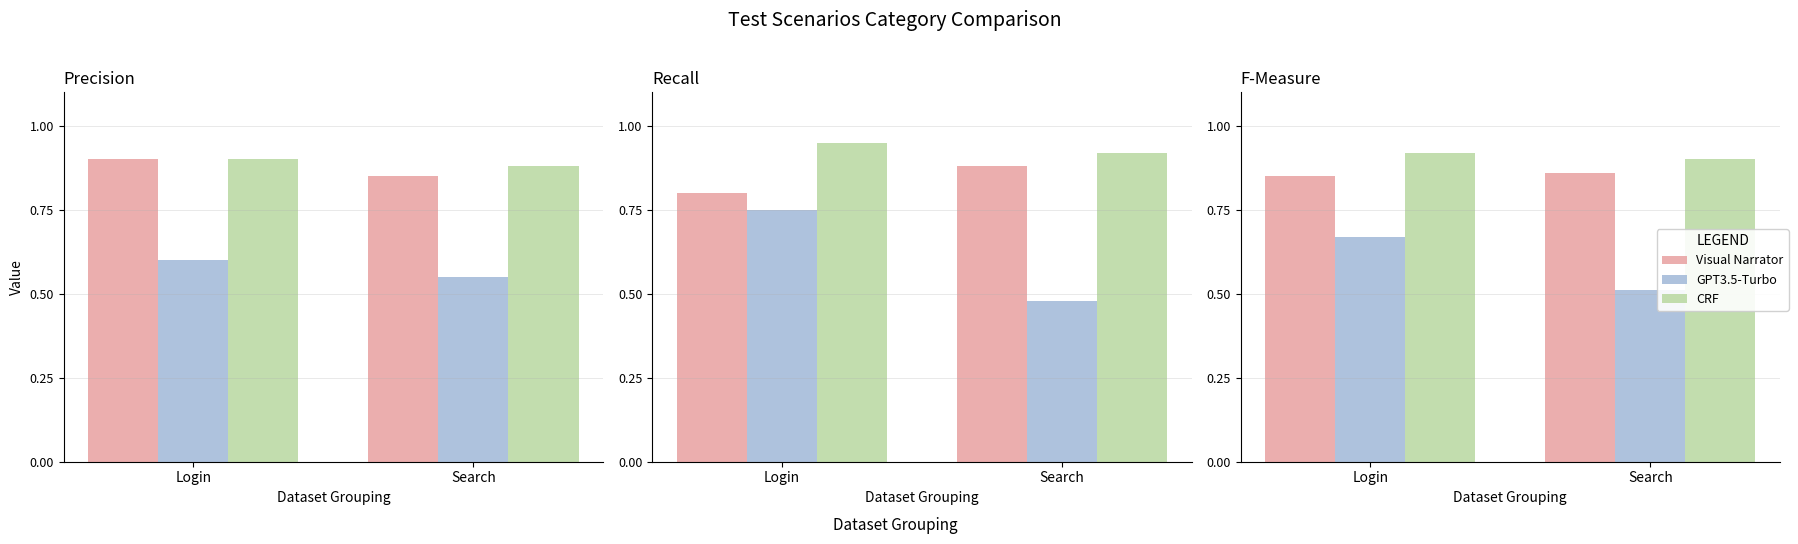

What are all the series names shown in the legend?

Visual Narrator, GPT3.5-Turbo, CRF